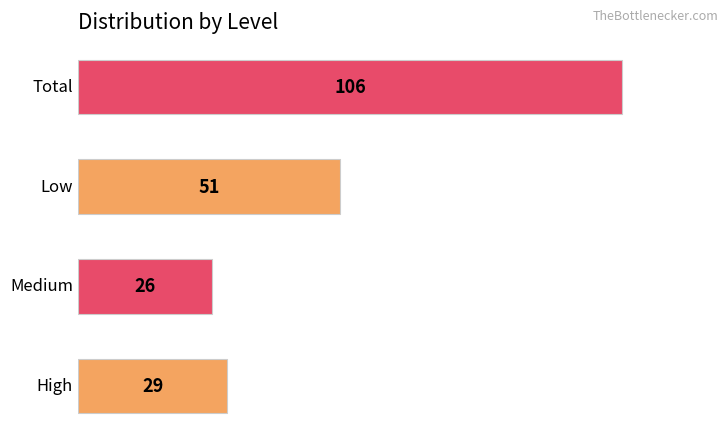

What is the maximum value shown in the chart?

106